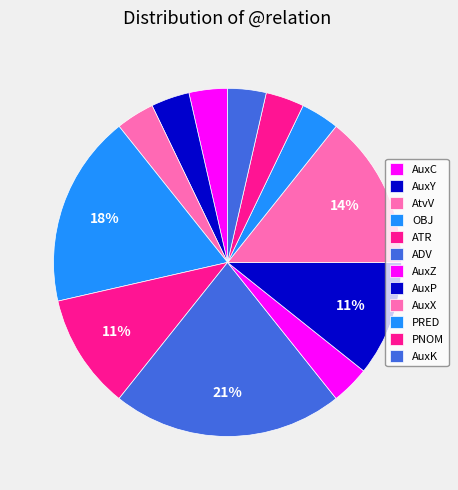

Rank the categories by value from highest to lowest.

ADV, OBJ, AuxX, ATR, AuxP, AuxC, AuxY, AtvV, AuxZ, PRED, PNOM, AuxK